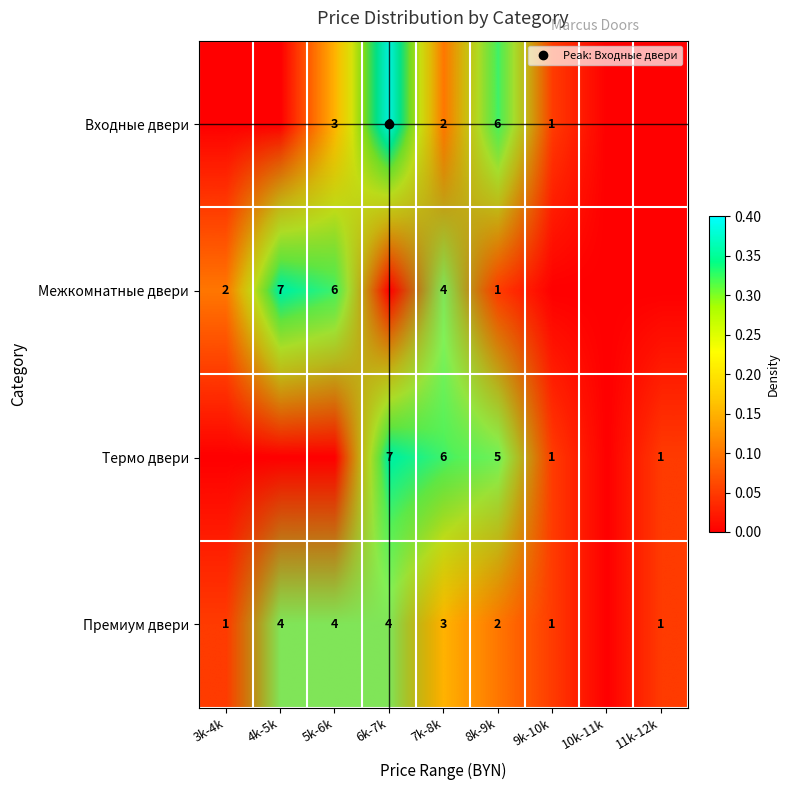

Which has a higher value, 11k-12k or 5k-6k?

5k-6k